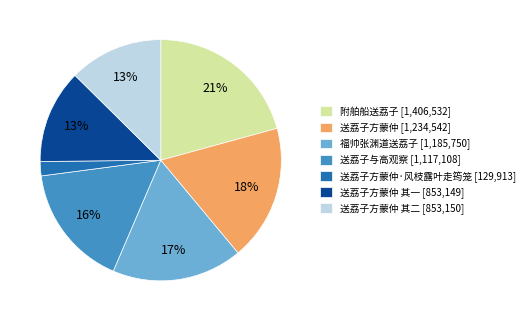

Is there a majority slice in this chart?

No